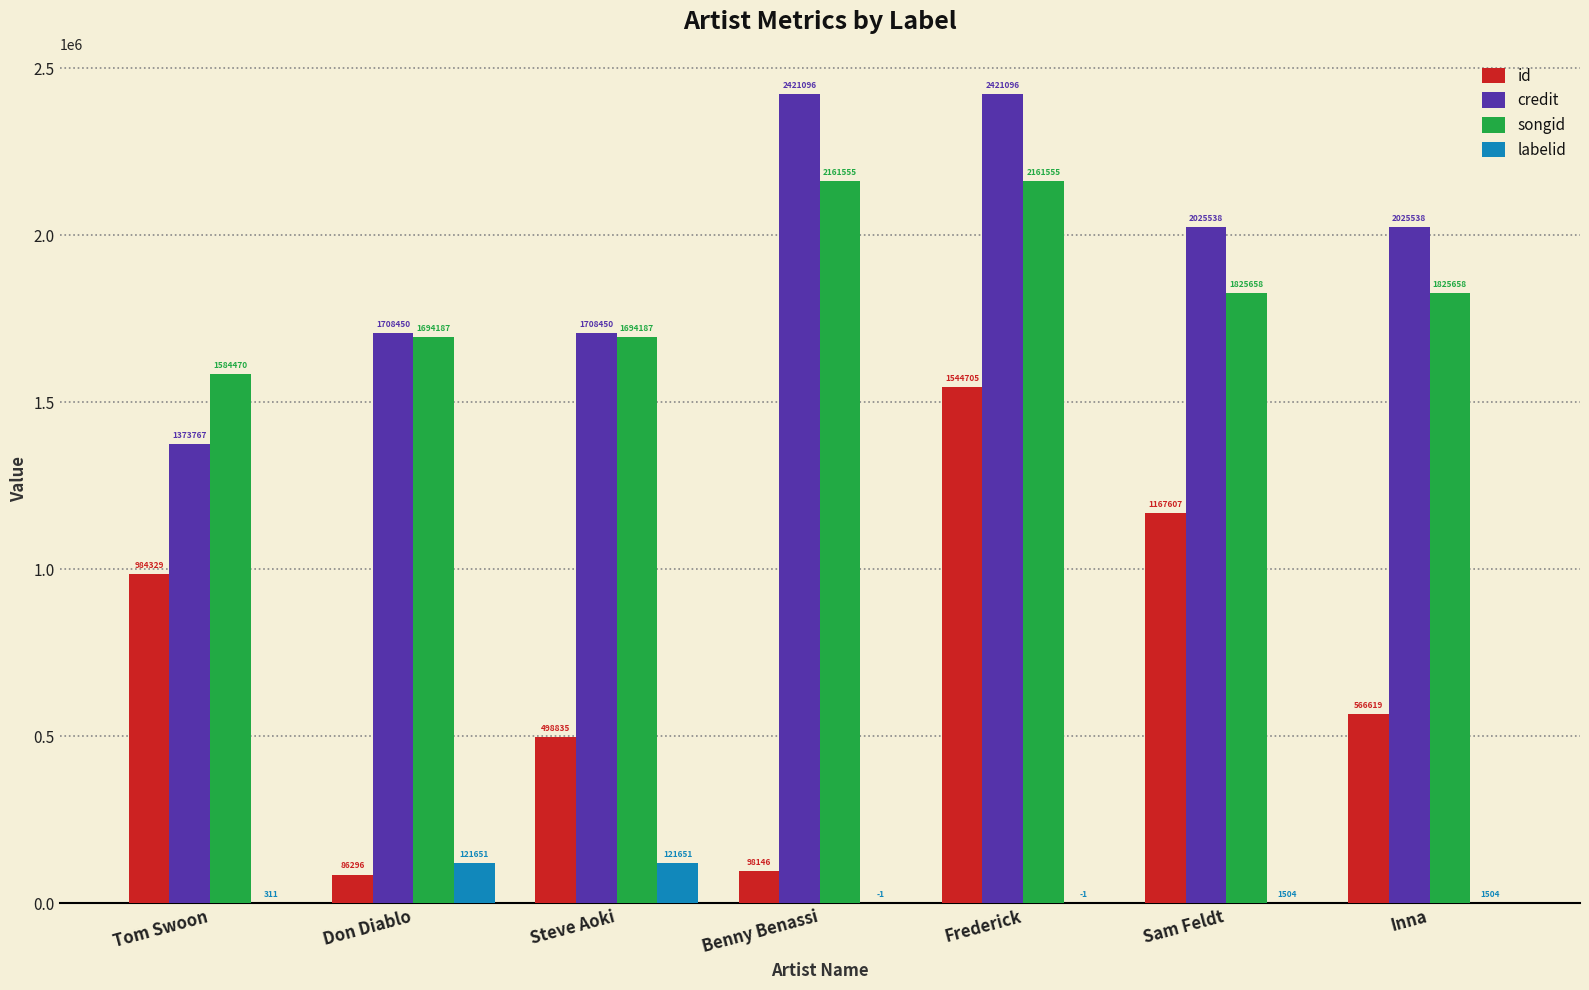

What is the average value of the credit series?

1954848